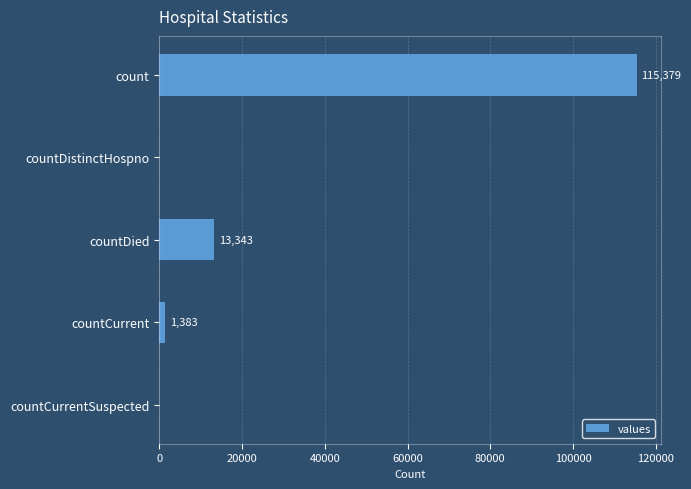

Reading top to bottom, list all the values displayed in this chart.

count=115379	countDistinctHospno=0	countDied=13343	countCurrent=1383	countCurrentSuspected=0